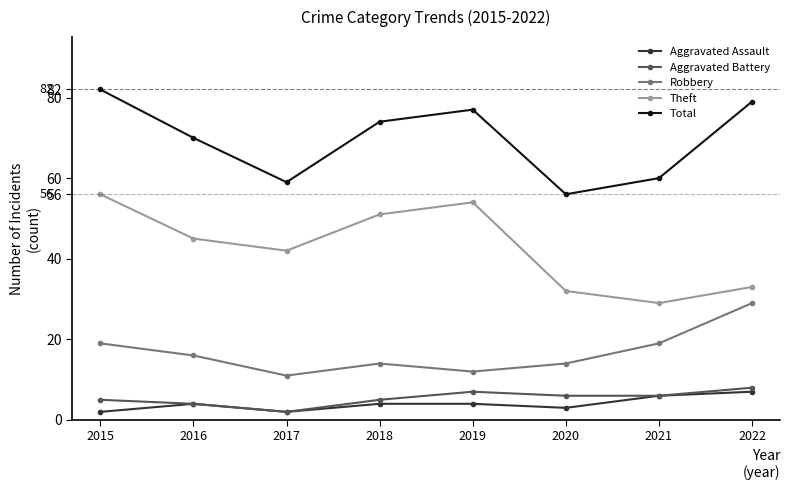

Is this an area chart (filled region under the line)?

No